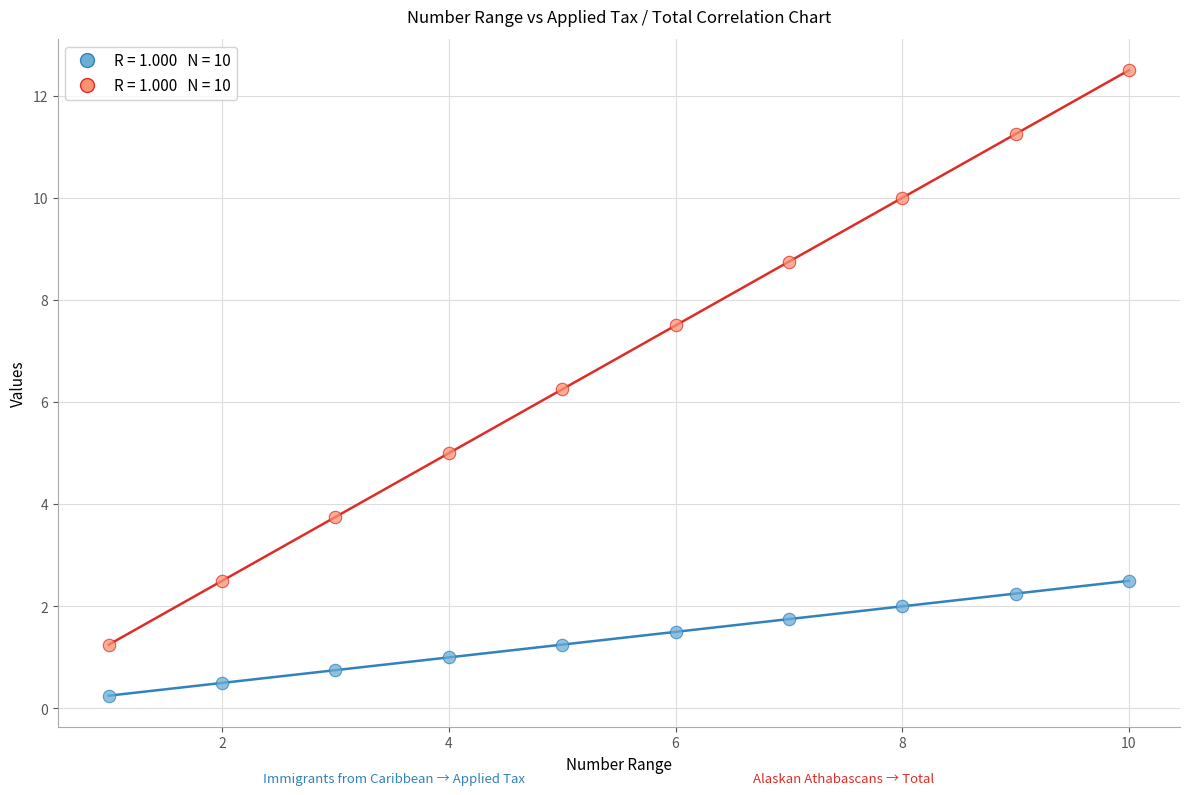

Across all data points, what is the range of X values (max minus min)?

9.0